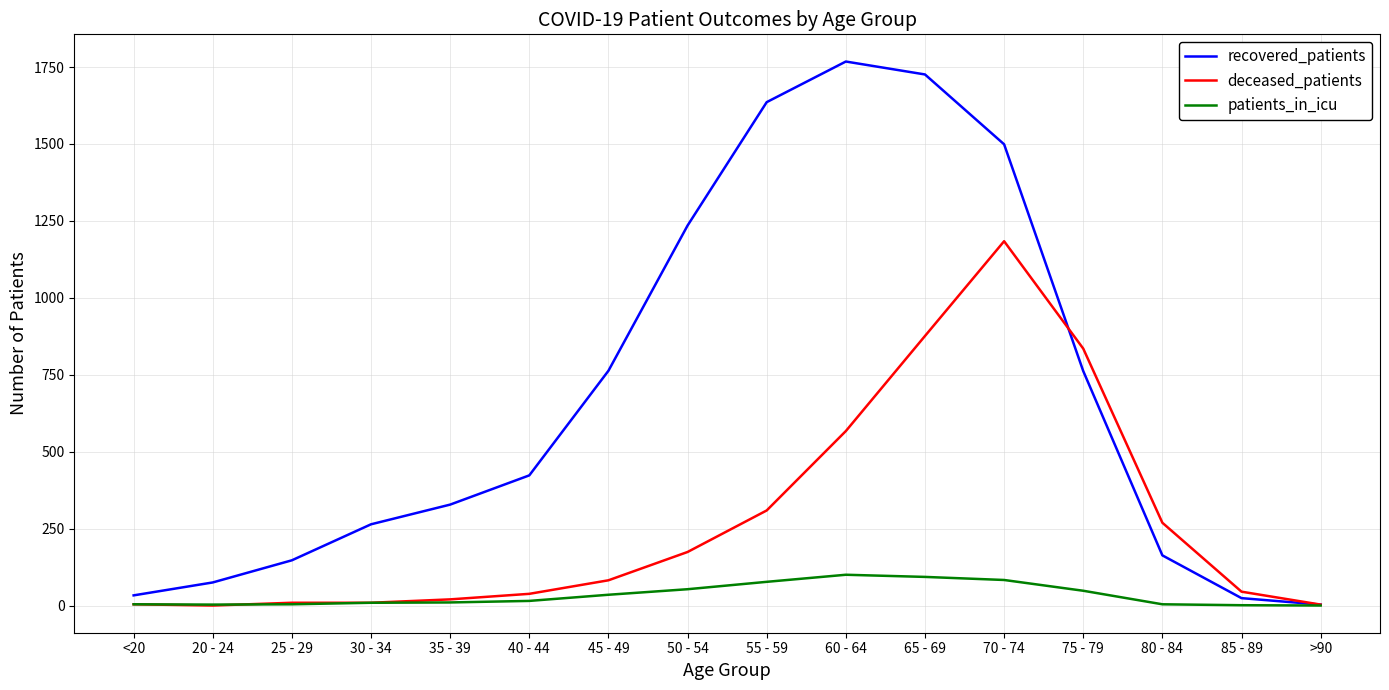

Rank the series by their average value, from highest to lowest.

recovered_patients, deceased_patients, patients_in_icu